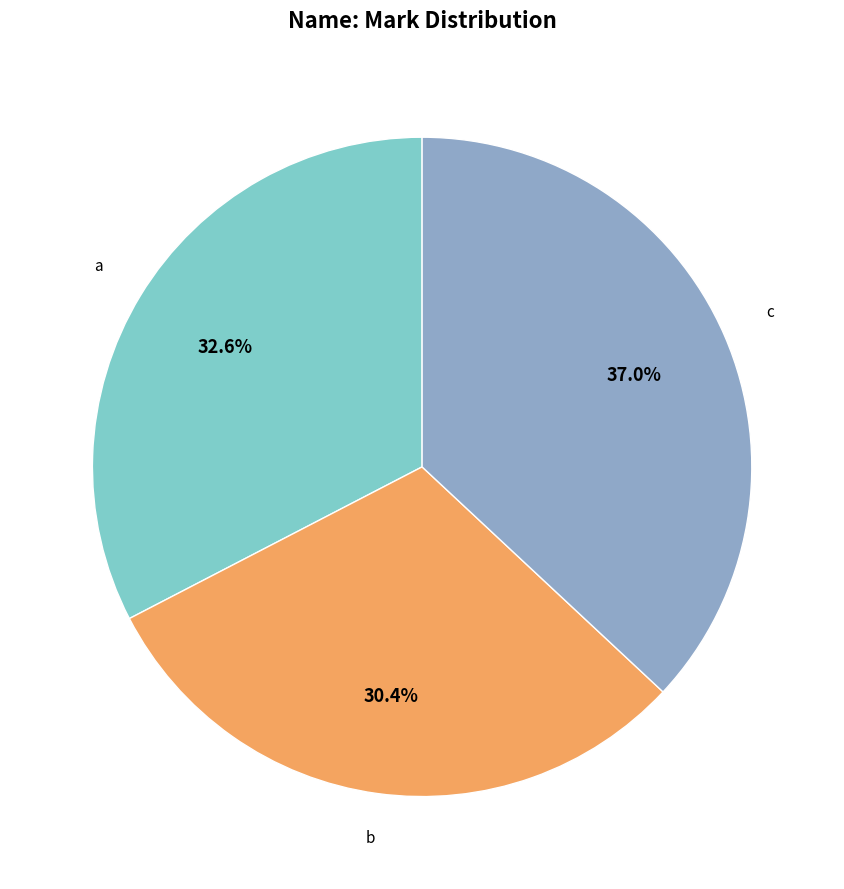

The b slice represents 30% of the pie. True or false?

True